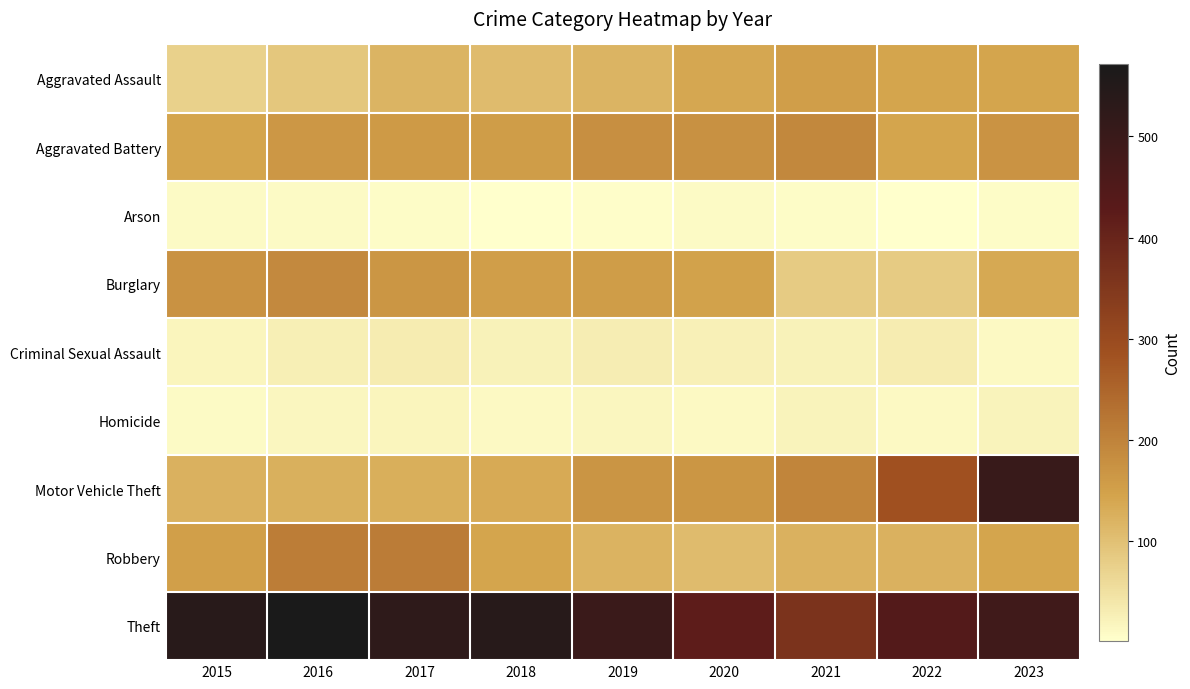

Reading left to right, extract all data points from this chart.

Aggravated Assault: 2015=74	2016=90	2017=119	2018=107	2019=117	2020=139	2021=154	2022=142	2023=143
Aggravated Battery: 2015=142	2016=166	2017=161	2018=155	2019=178	2020=176	2021=191	2022=142	2023=172
Arson: 2015=8	2016=9	2017=6	2018=3	2019=4	2020=8	2021=7	2022=1	2023=6
Burglary: 2015=174	2016=189	2017=167	2018=153	2019=156	2020=147	2021=83	2022=82	2023=137
Criminal Sexual Assault: 2015=18	2016=27	2017=30	2018=23	2019=29	2020=25	2021=22	2022=31	2023=11
Homicide: 2015=9	2016=15	2017=17	2018=10	2019=16	2020=12	2021=19	2022=12	2023=19
Motor Vehicle Theft: 2015=122	2016=124	2017=126	2018=133	2019=169	2020=167	2021=197	2022=286	2023=505
Robbery: 2015=151	2016=210	2017=212	2018=143	2019=120	2020=108	2021=122	2022=123	2023=142
Theft: 2015=540	2016=572	2017=527	2018=541	2019=499	2020=421	2021=362	2022=443	2023=487